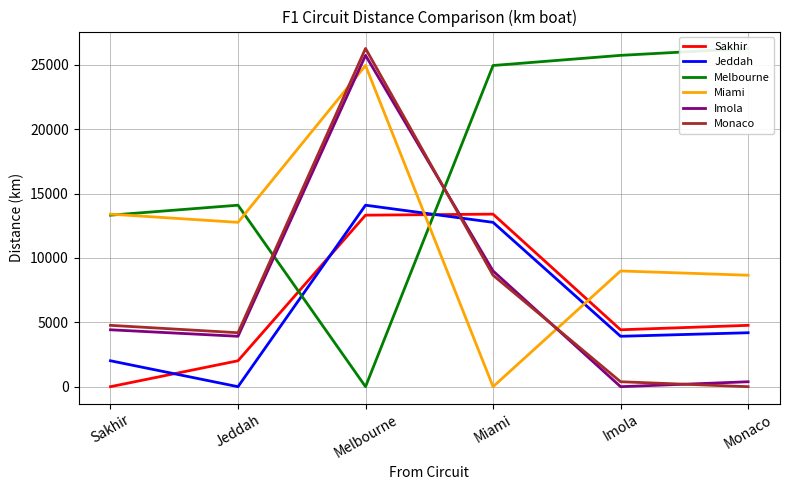

Between Imola and Monaco, which series saw the biggest shift?

Melbourne